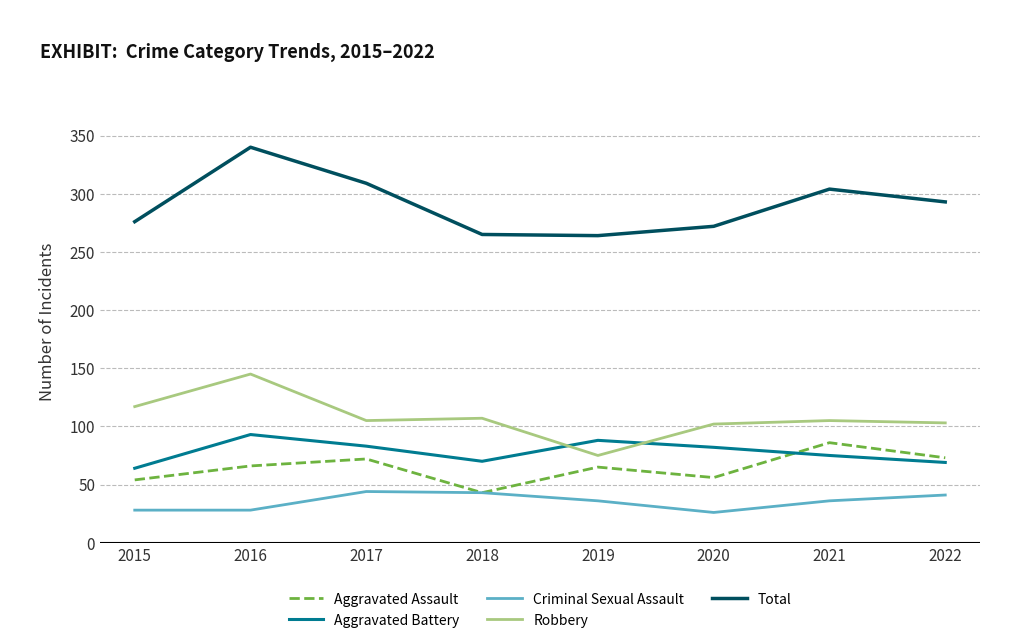

Which series has the largest range (max minus min)?

Total